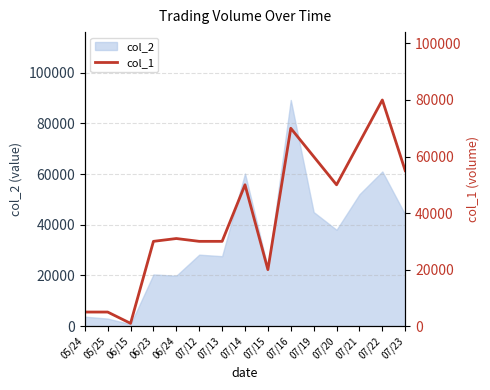

How many interior local peaks (higher than both neighbors) does the data have?

4